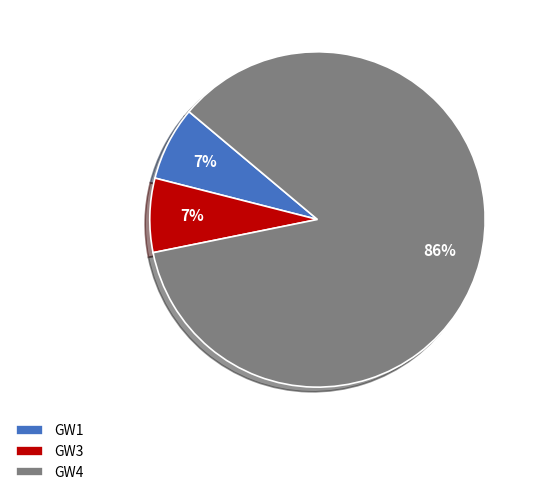

Do GW1 and GW4 together represent more than half of the pie?

Yes